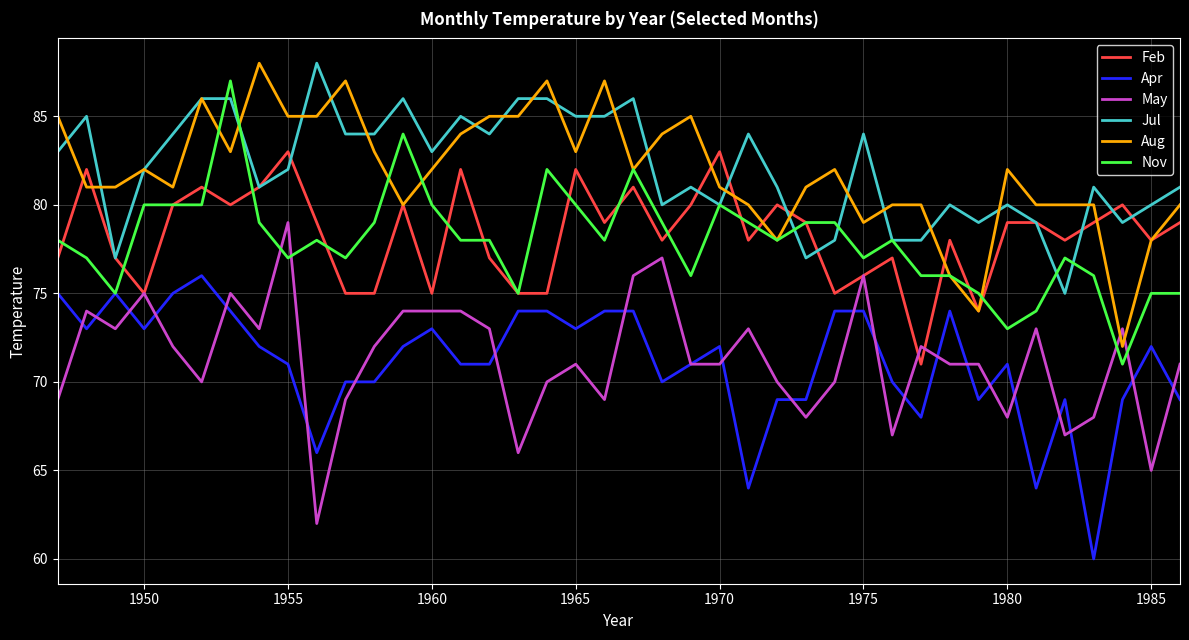

True or false: Jul and May intersect in this chart.

False